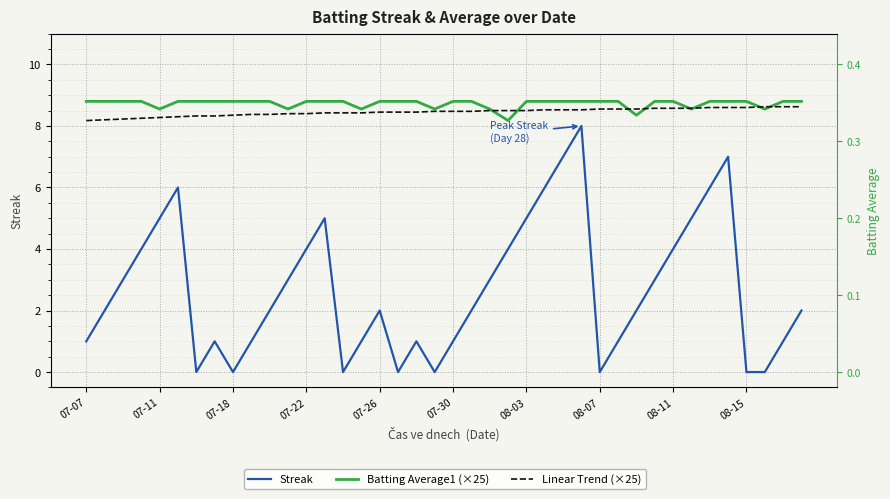

The value of Batting Average1 (×25) at 07-30 is 14.1. True or false?

False